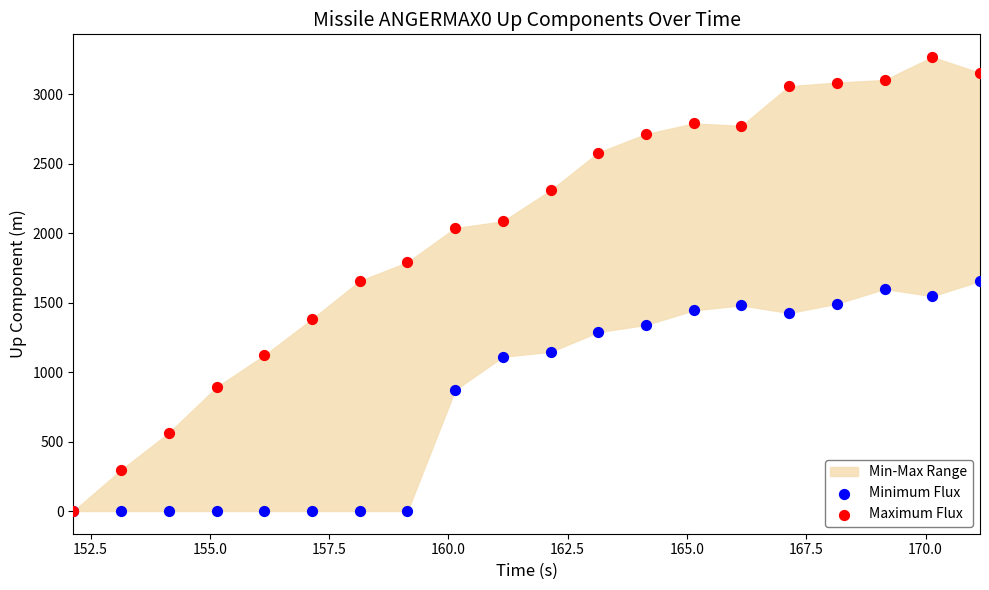

Which series contains the lowest Y value?

Minimum Flux